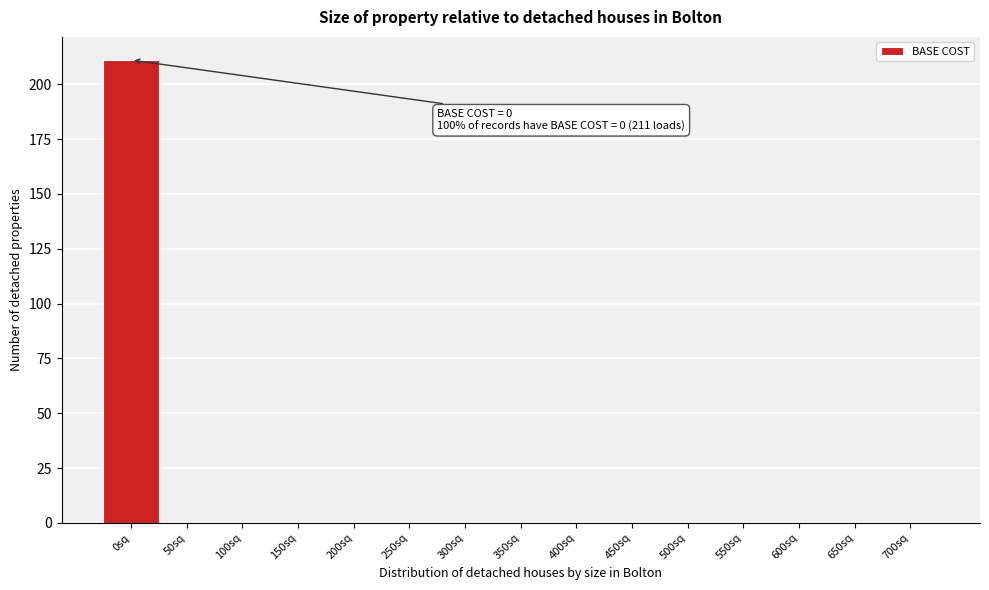

Reading left to right, transcribe all the data shown in this chart.

0sq=211	50sq=0	100sq=0	150sq=0	200sq=0	250sq=0	300sq=0	350sq=0	400sq=0	450sq=0	500sq=0	550sq=0	600sq=0	650sq=0	700sq=0